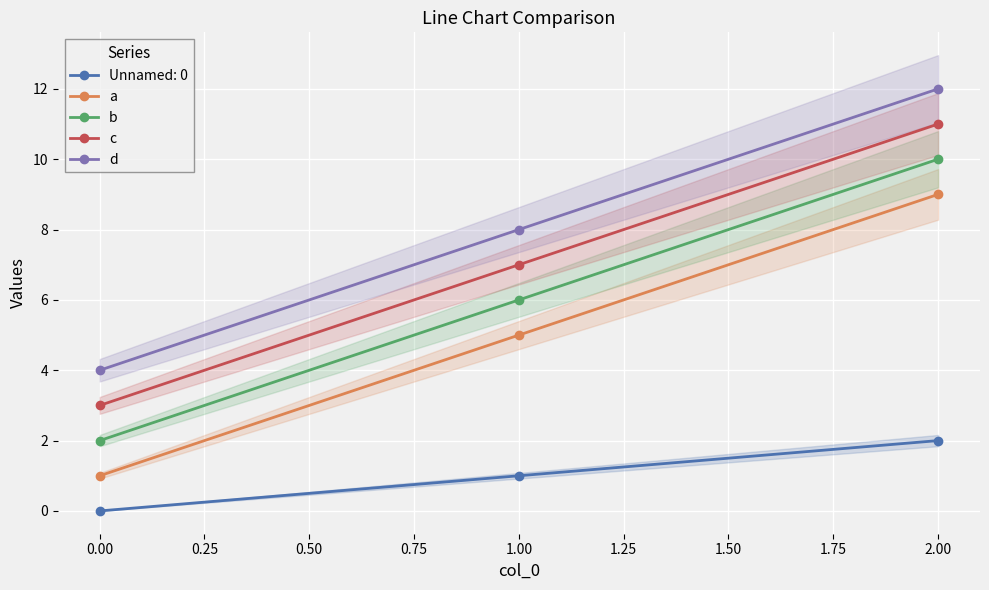

What is the highest value of the c series?

11